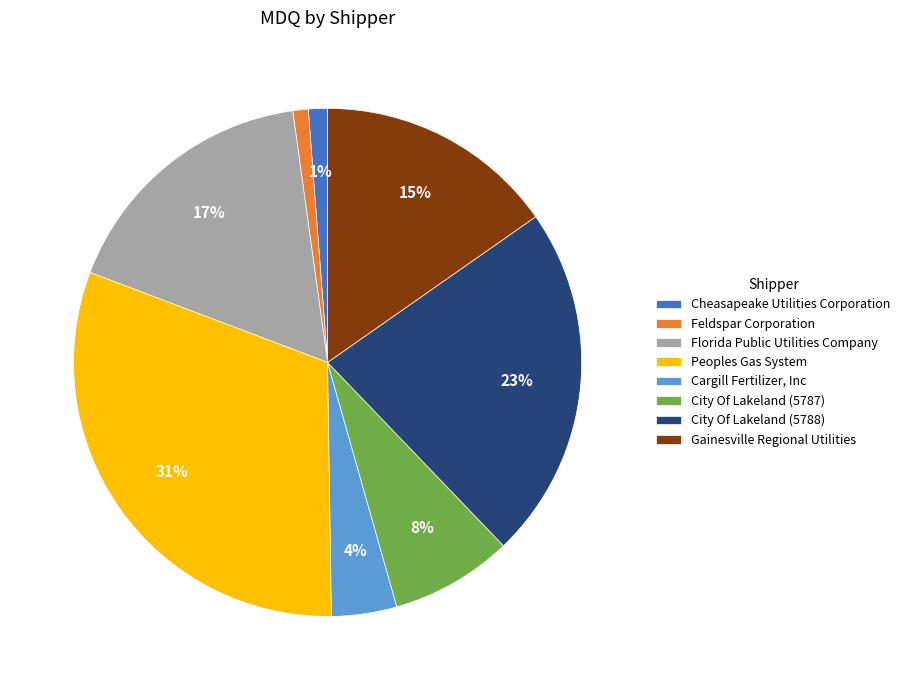

Does any single category account for the majority?

No